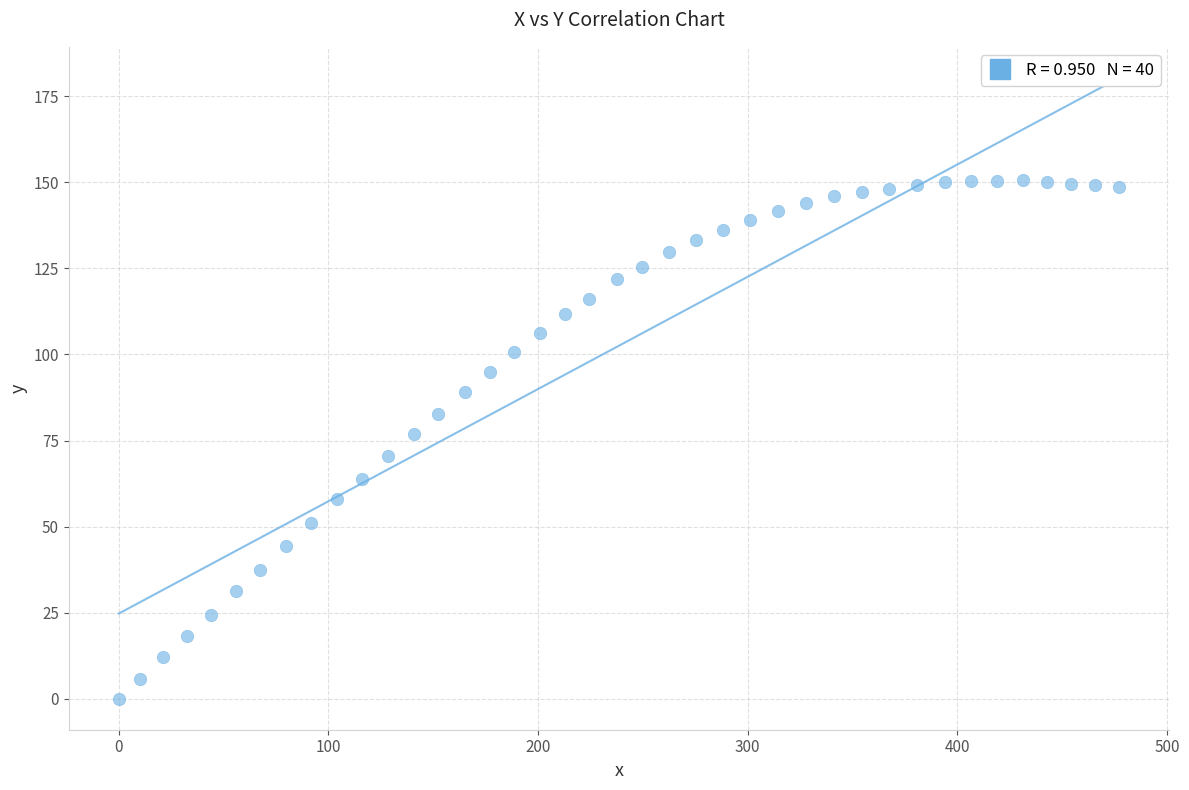

What is the range of X values (max minus min)?

477.2